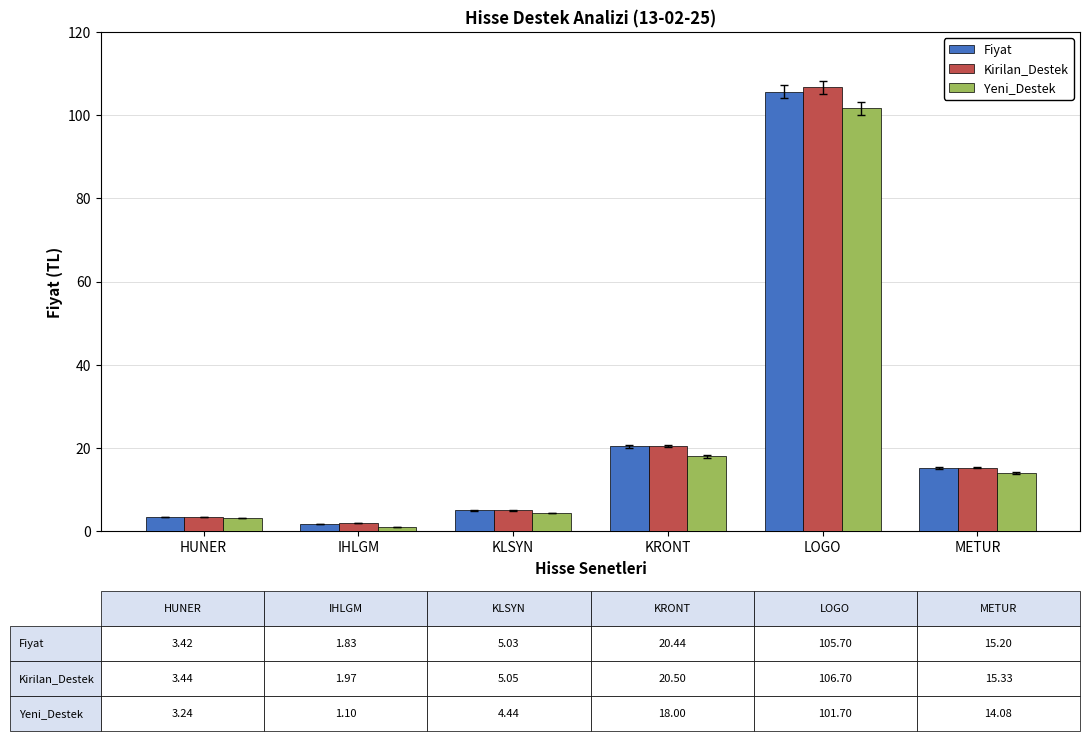

True or false: Kirilan_Destek has a value of 3.4 at HUNER.

True